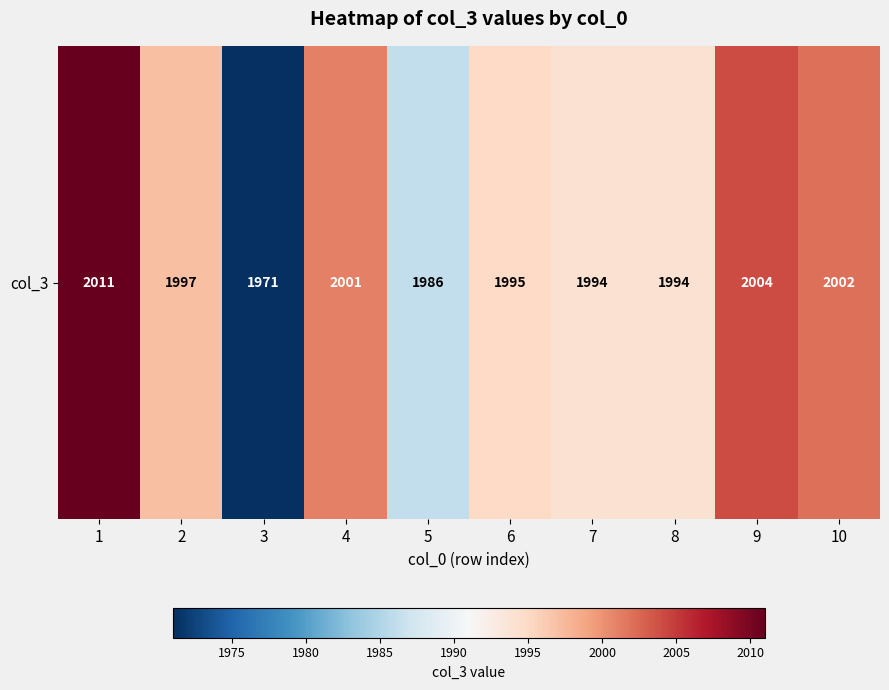

What is the difference between the second highest and second lowest values?

18